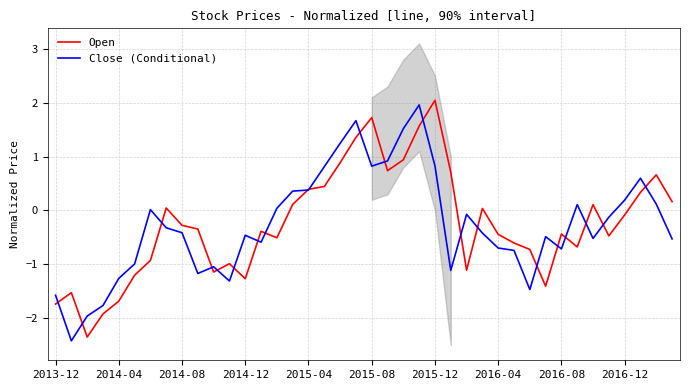

Is it true that Close (Conditional) equals 0.8 at 17?

True